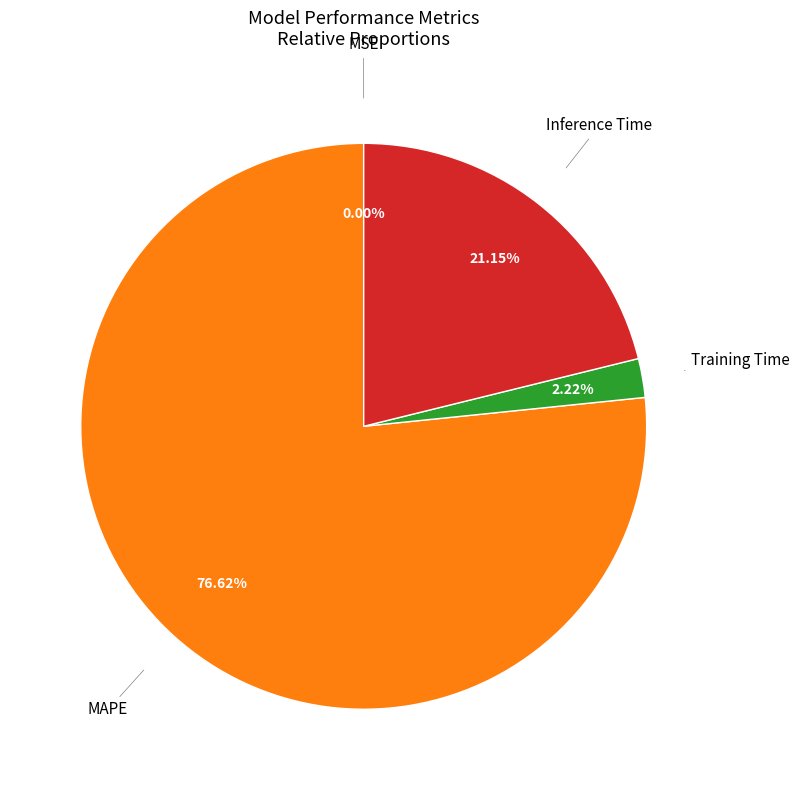

To the nearest percent, what is the difference between the largest and smallest slice percentages?

77%